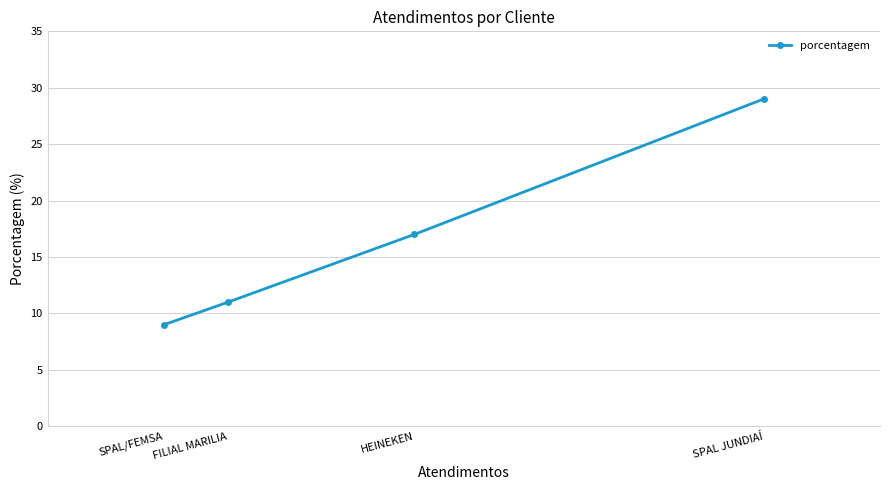

Which label corresponds to the smallest value in the chart?

SPAL/FEMSA